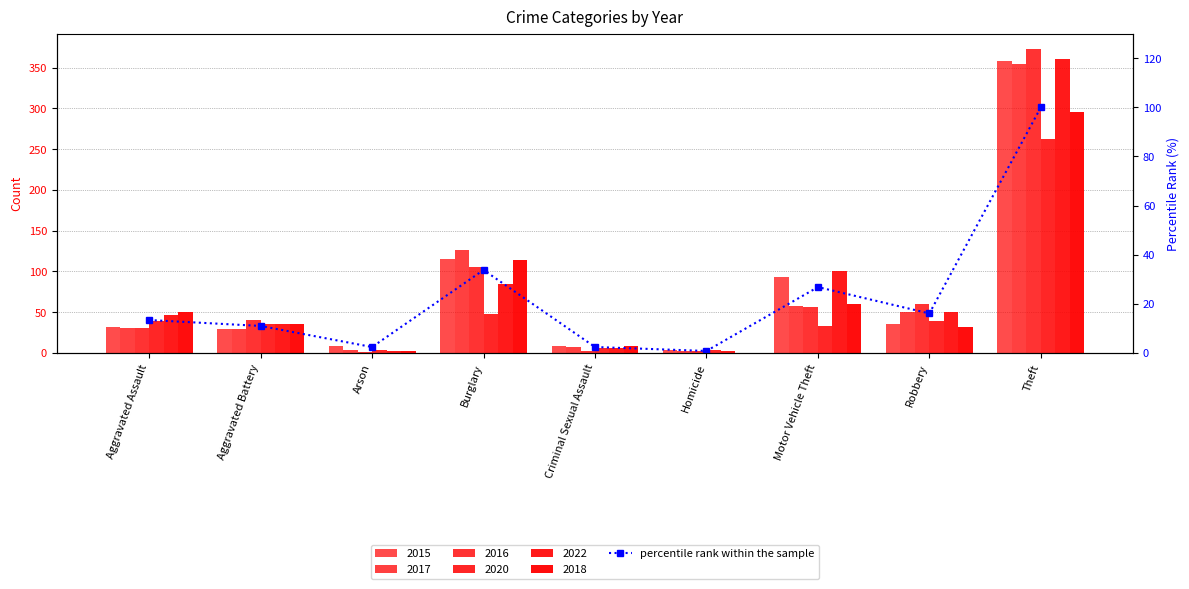

How many values are below 13?

4